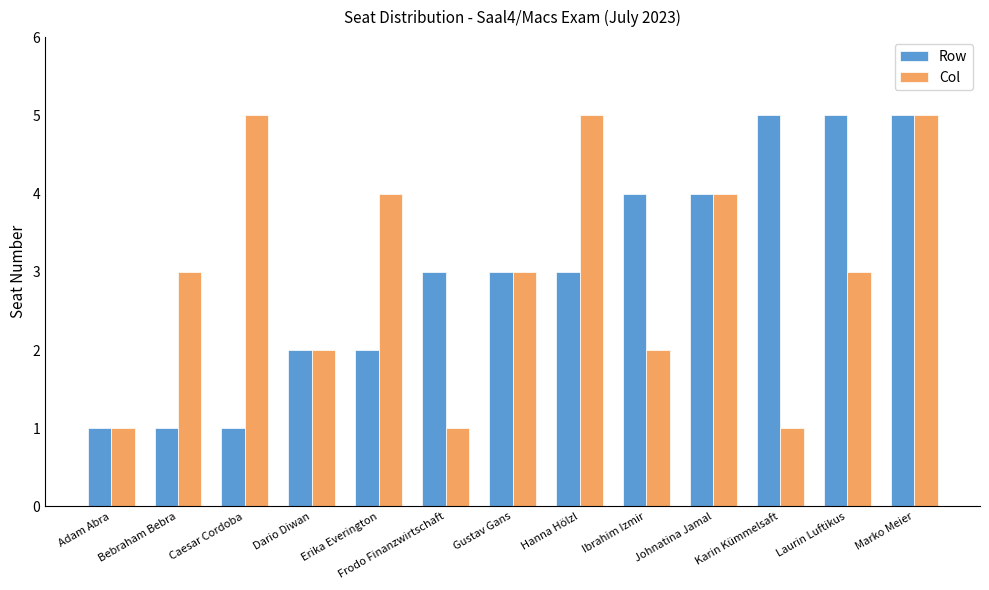

Between Adam Abra and Caesar Cordoba, which series saw the biggest shift?

Col